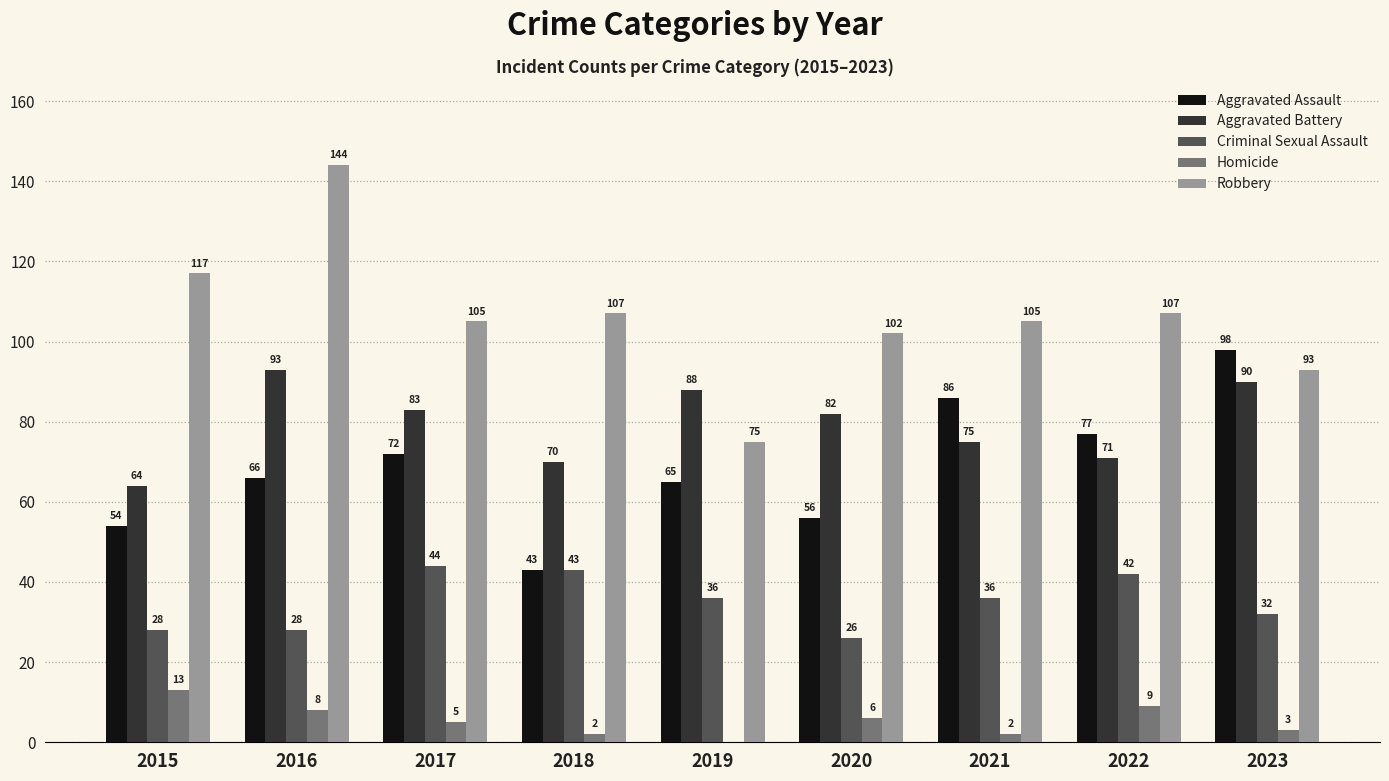

Does the chart contain stacked bars?

No